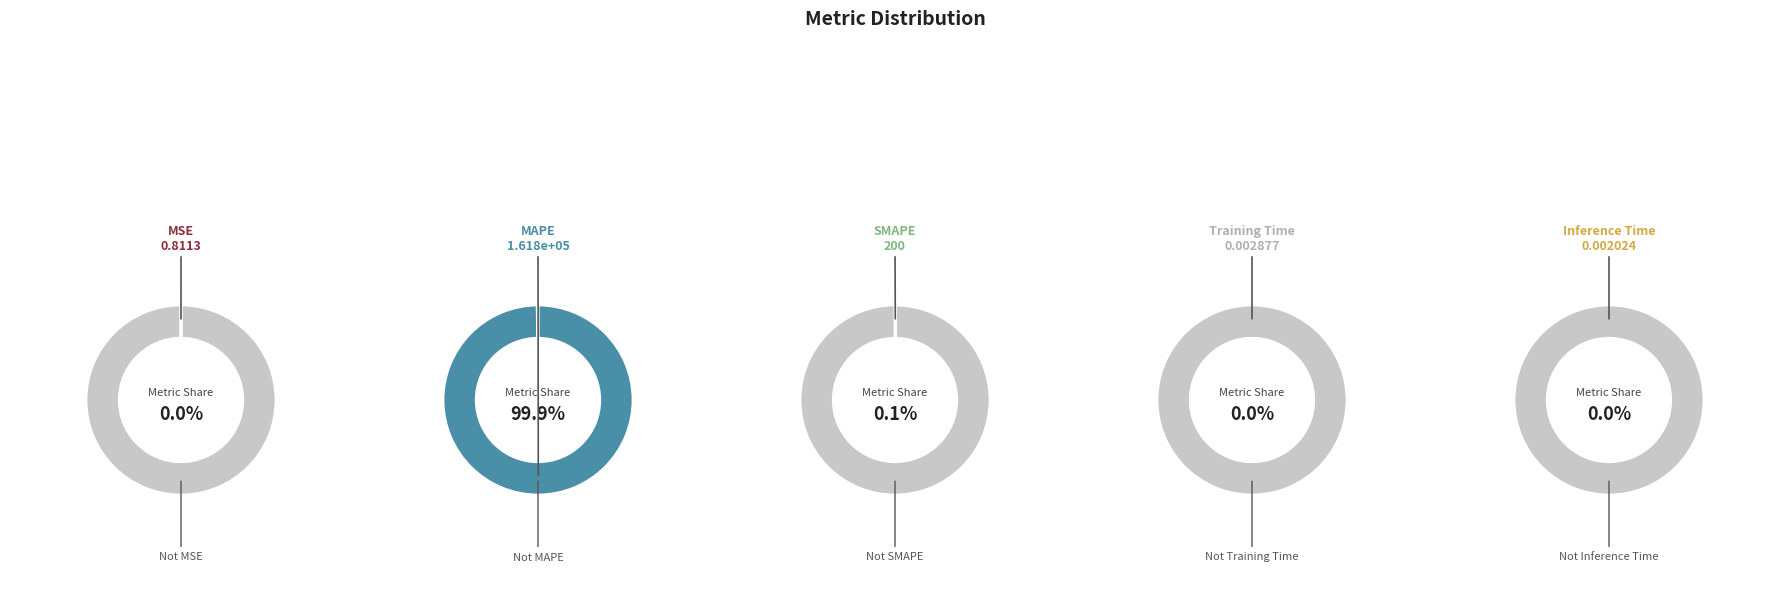

Rank the categories by value from lowest to highest.

Inference Time, Training Time, MSE, SMAPE, MAPE